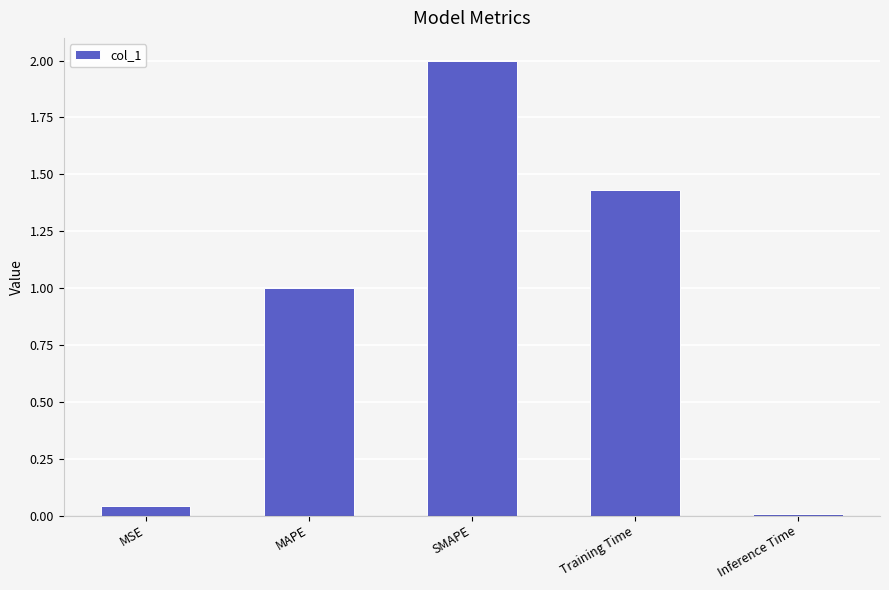

Rank the categories by value from lowest to highest.

Inference Time, MSE, MAPE, Training Time, SMAPE